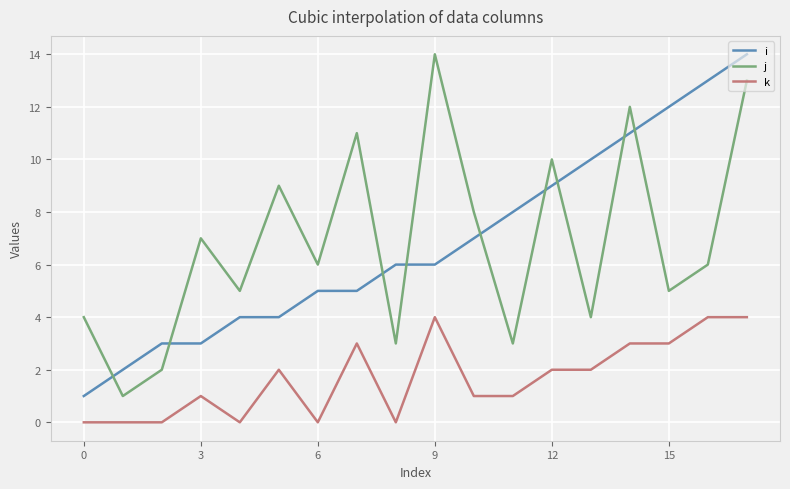

How many interior local valleys does the j series have?

7